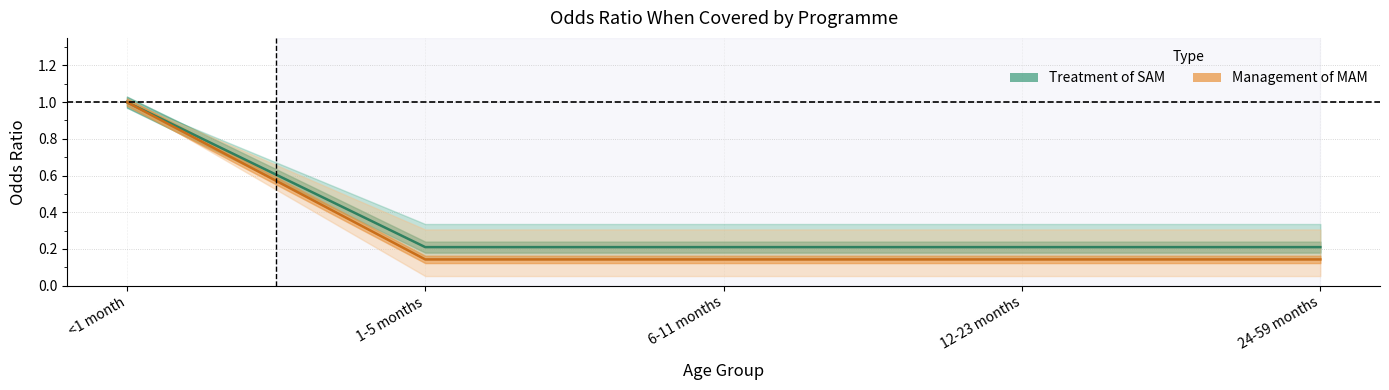

Which series has the widest spread of values?

Management of MAM